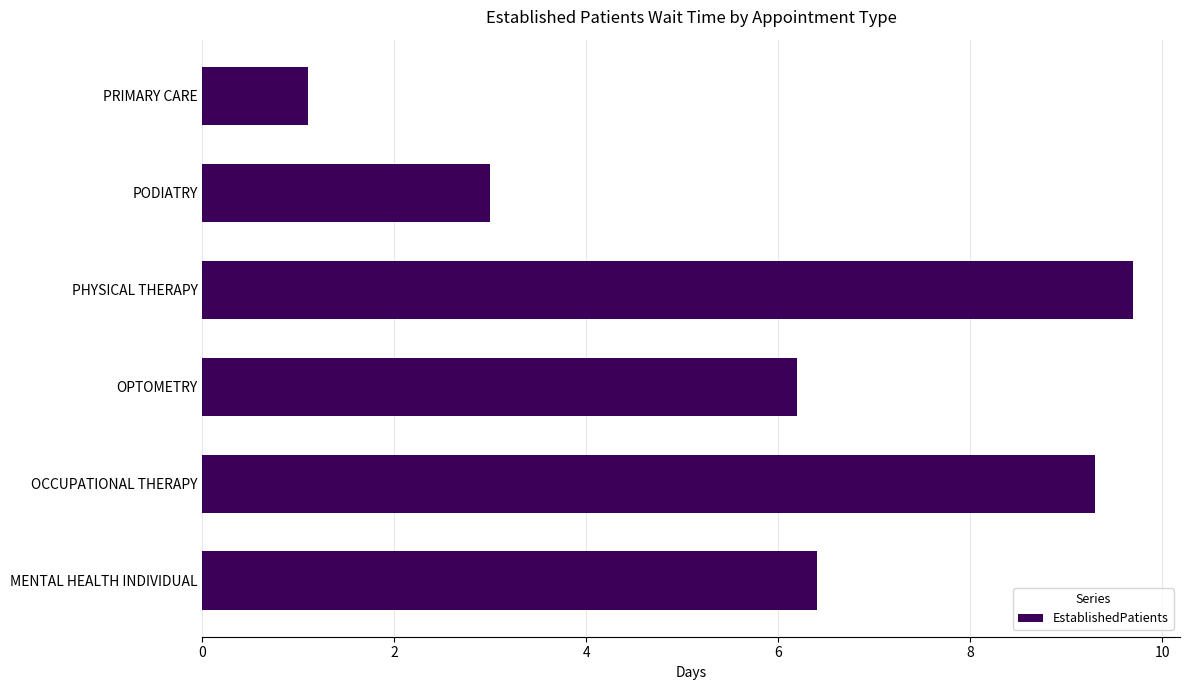

True or false: the data shows 1.8 at PRIMARY CARE.

False